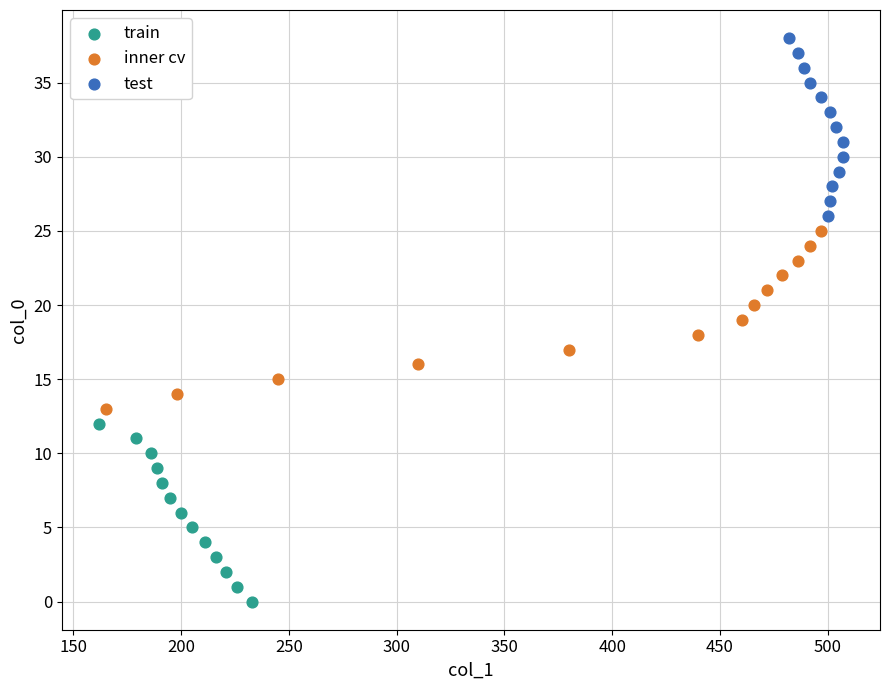

Which series contains the lowest Y value?

train